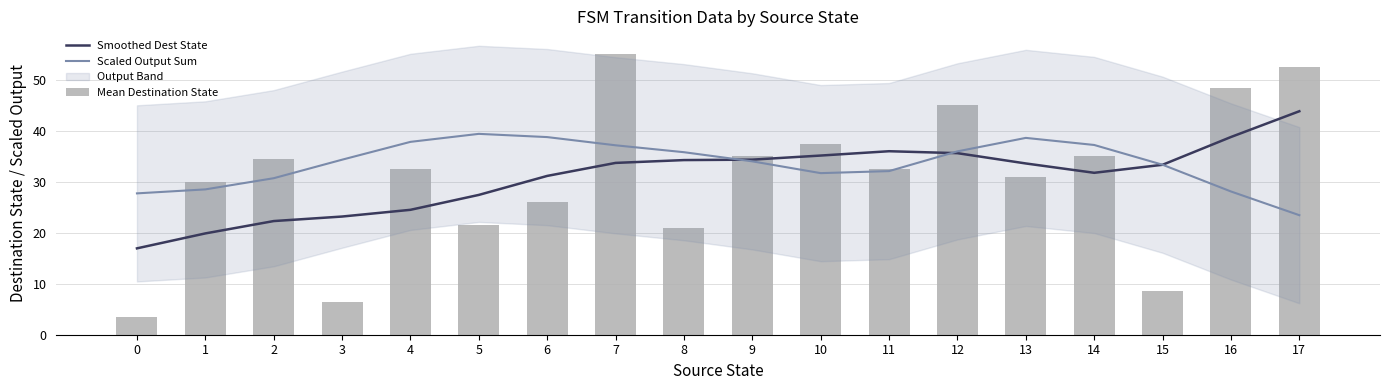

Reading left to right, transcribe all the data shown in this chart.

Smoothed Dest State: 0=16.9	1=19.9	2=22.3	3=23.2	4=24.5	5=27.4	6=31.2	7=33.7	8=34.3	9=34.4	10=35.2	11=36.0	12=35.6	13=33.6	14=31.8	15=33.4	16=38.8	17=43.9
Scaled Output Sum: 0=27.7	1=28.5	2=30.7	3=34.3	4=37.8	5=39.4	6=38.8	7=37.2	8=35.8	9=34.0	10=31.7	11=32.1	12=36.0	13=38.6	14=37.2	15=33.4	16=28.1	17=23.5
Mean Destination State: 0=3.5	1=30.0	2=34.5	3=6.5	4=32.5	5=21.5	6=26.0	7=55.0	8=21.0	9=35.0	10=37.5	11=32.5	12=45.0	13=31.0	14=35.0	15=8.5	16=48.5	17=52.5